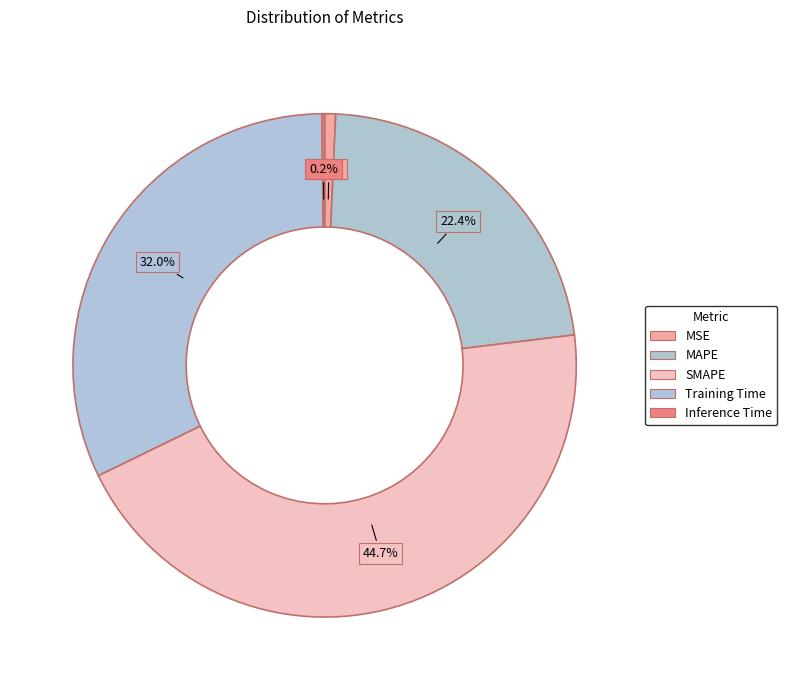

Is there a majority slice in this chart?

No